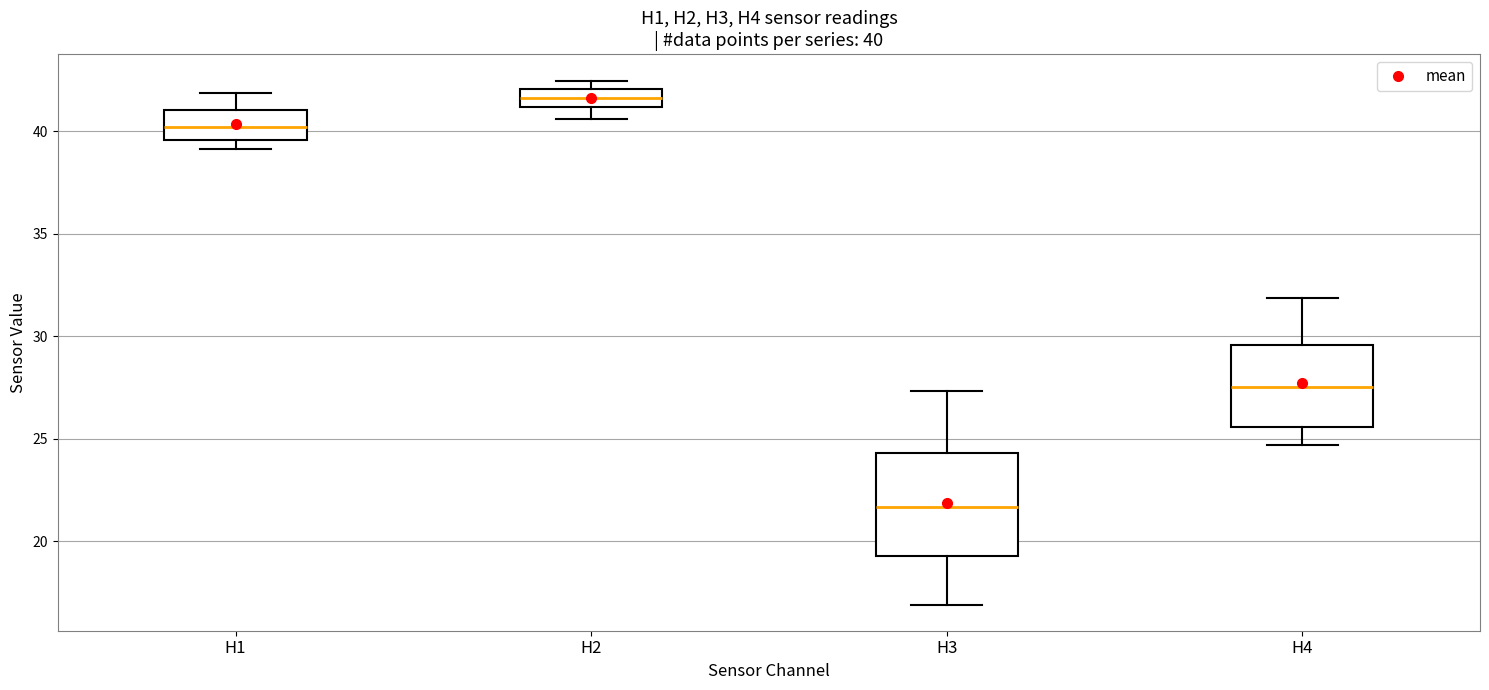

Which box has the highest median line?

H2